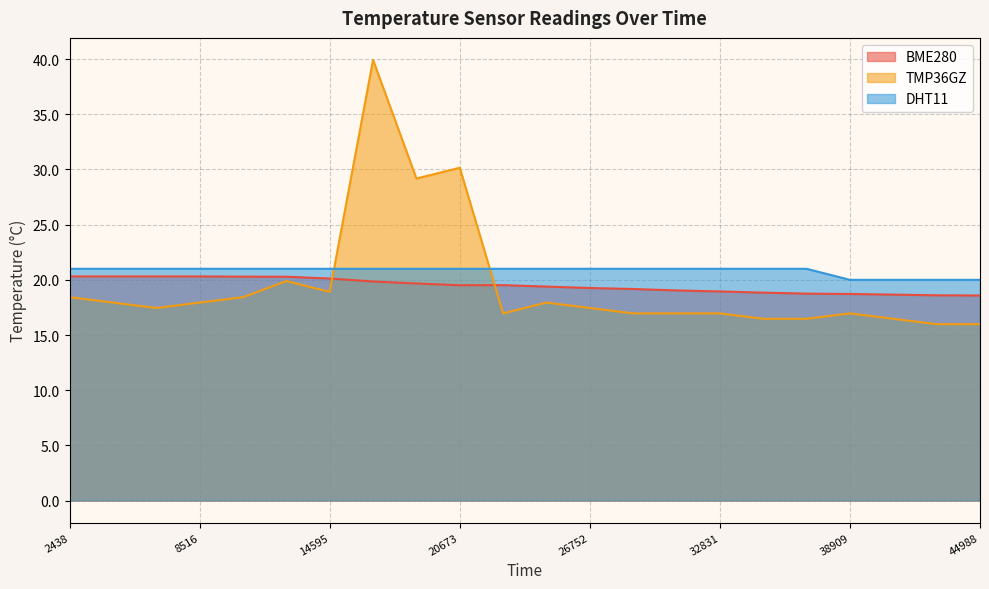

What is the difference between the second highest and minimum values in the DHT11 series?

1.0